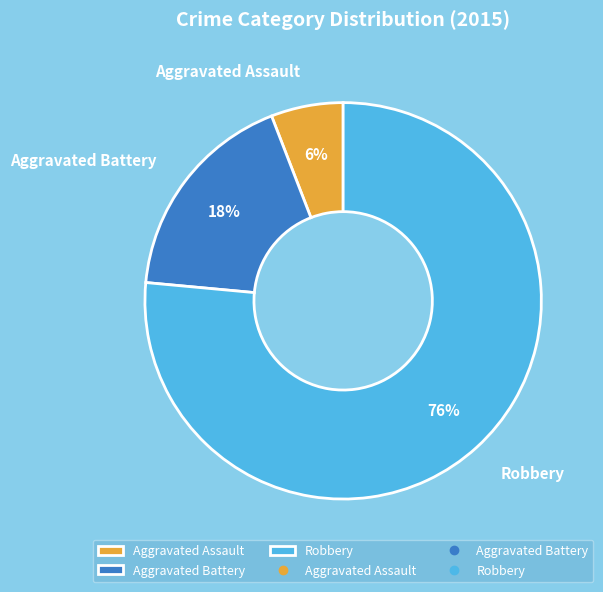

What is the smallest slice in the pie chart?

Aggravated Assault